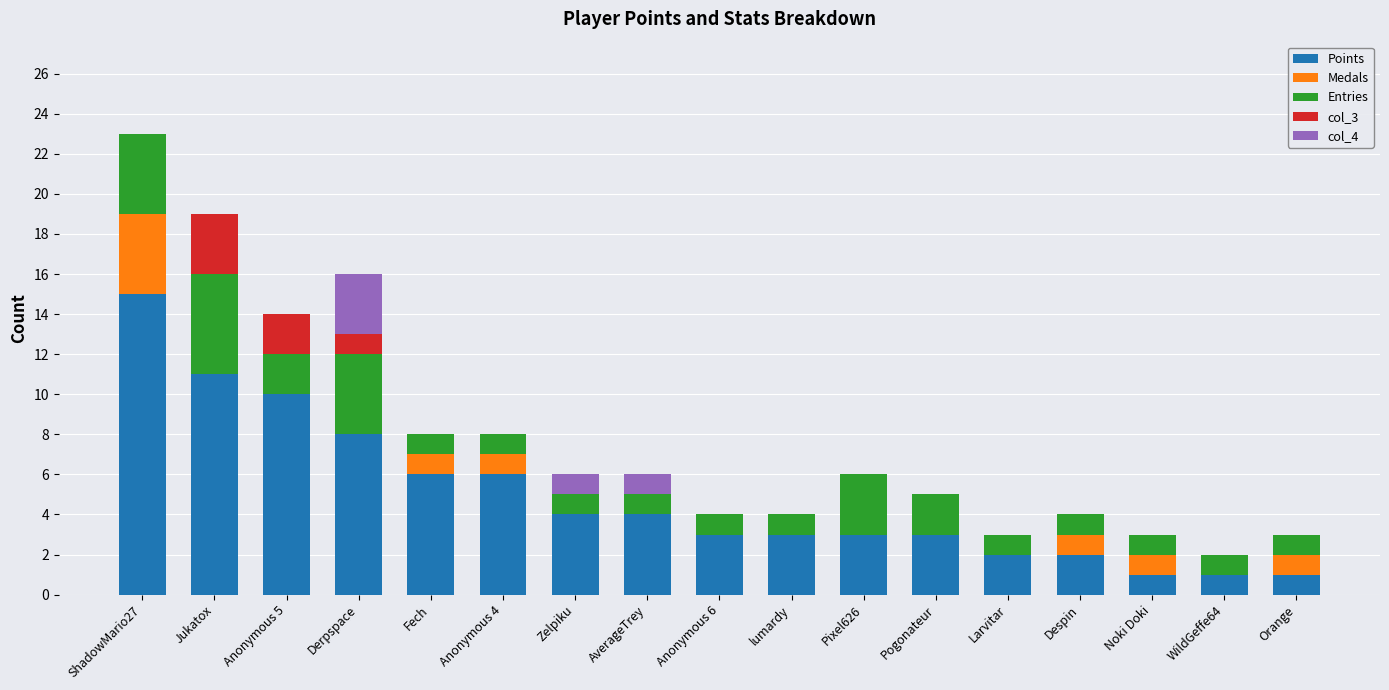

At which category is the sum across all series the highest?

ShadowMario27